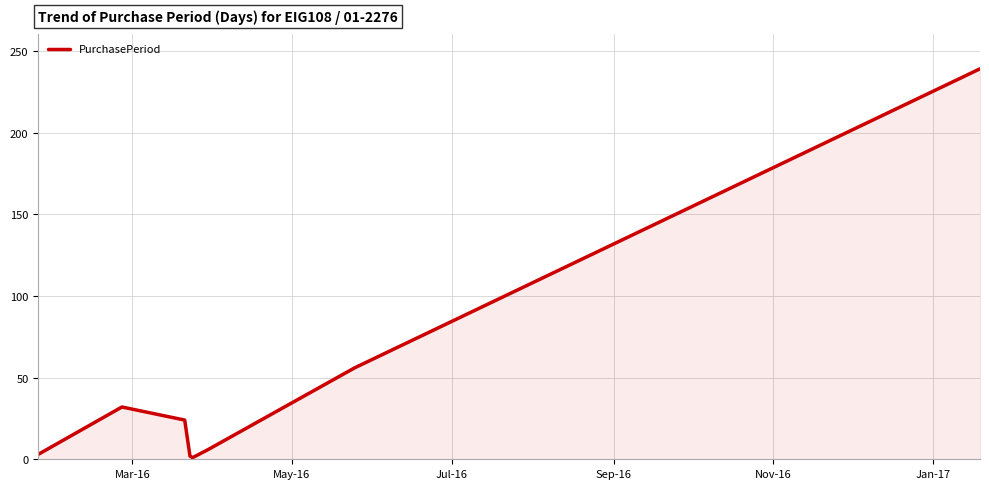

What is the maximum value shown in the chart?

239